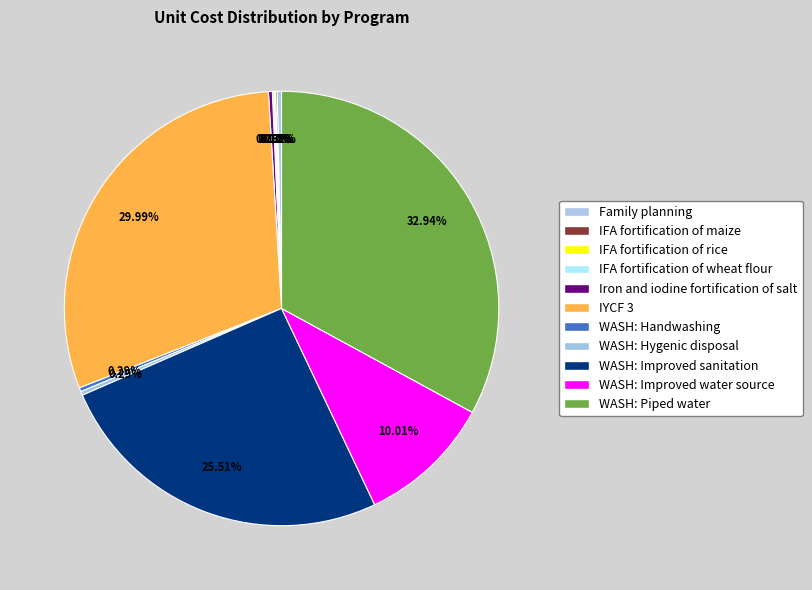

Is there any slice that represents more than half of the pie?

No